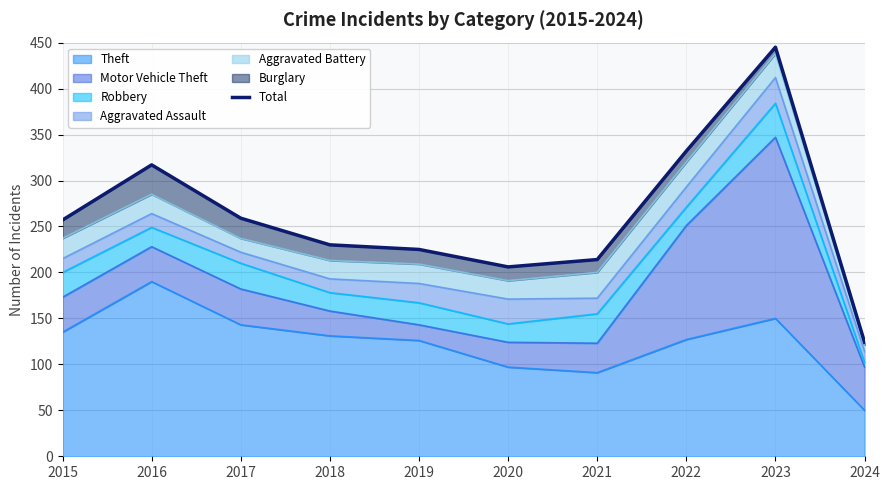

What is the value of the 10th point from the left?

124